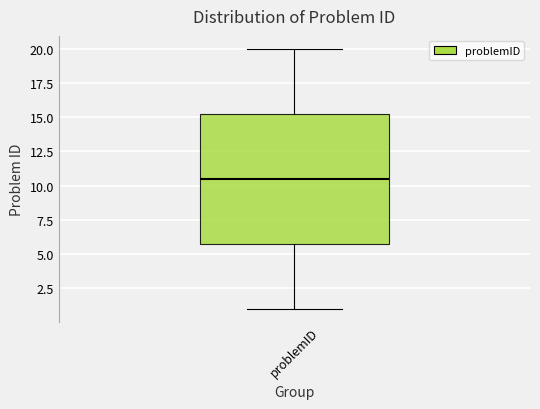

Read this box plot against the y-axis: the position of the median line, the range covered by the box, and the ends of both whiskers. The values are not printed on the chart, so give them approximately, as read against the axis.

median 10.5, box 6.0 to 15.5, whiskers 1.0 to 20.0